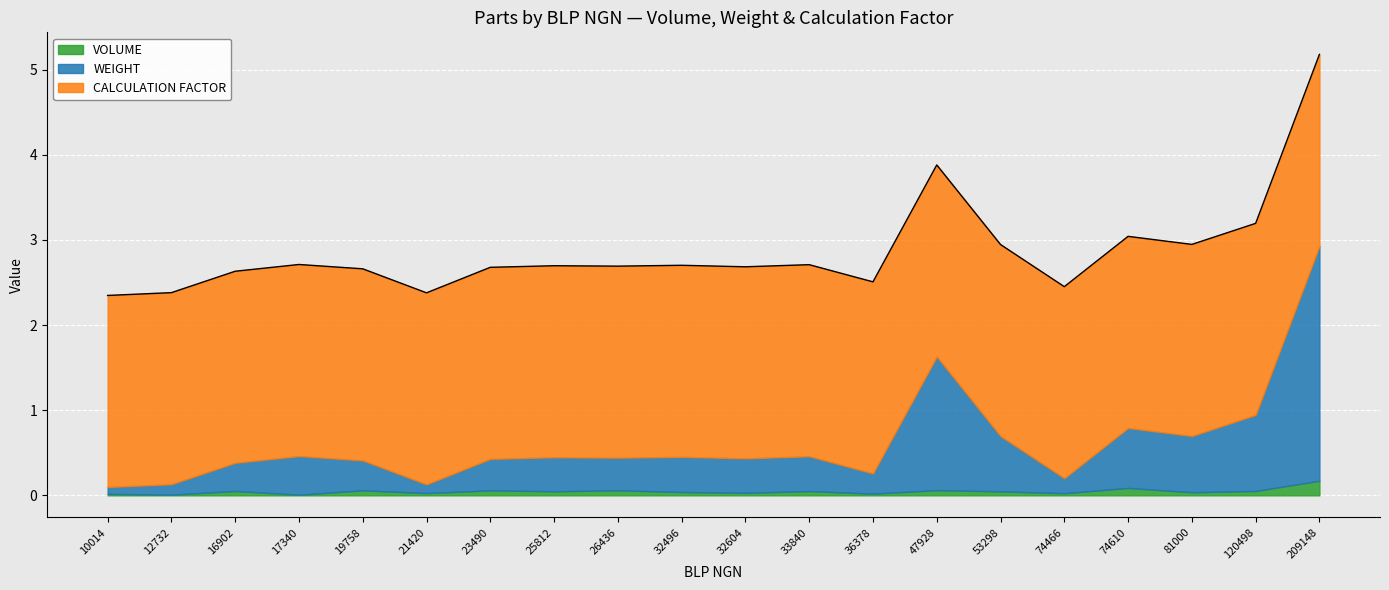

How many lines are shown in the chart?

3